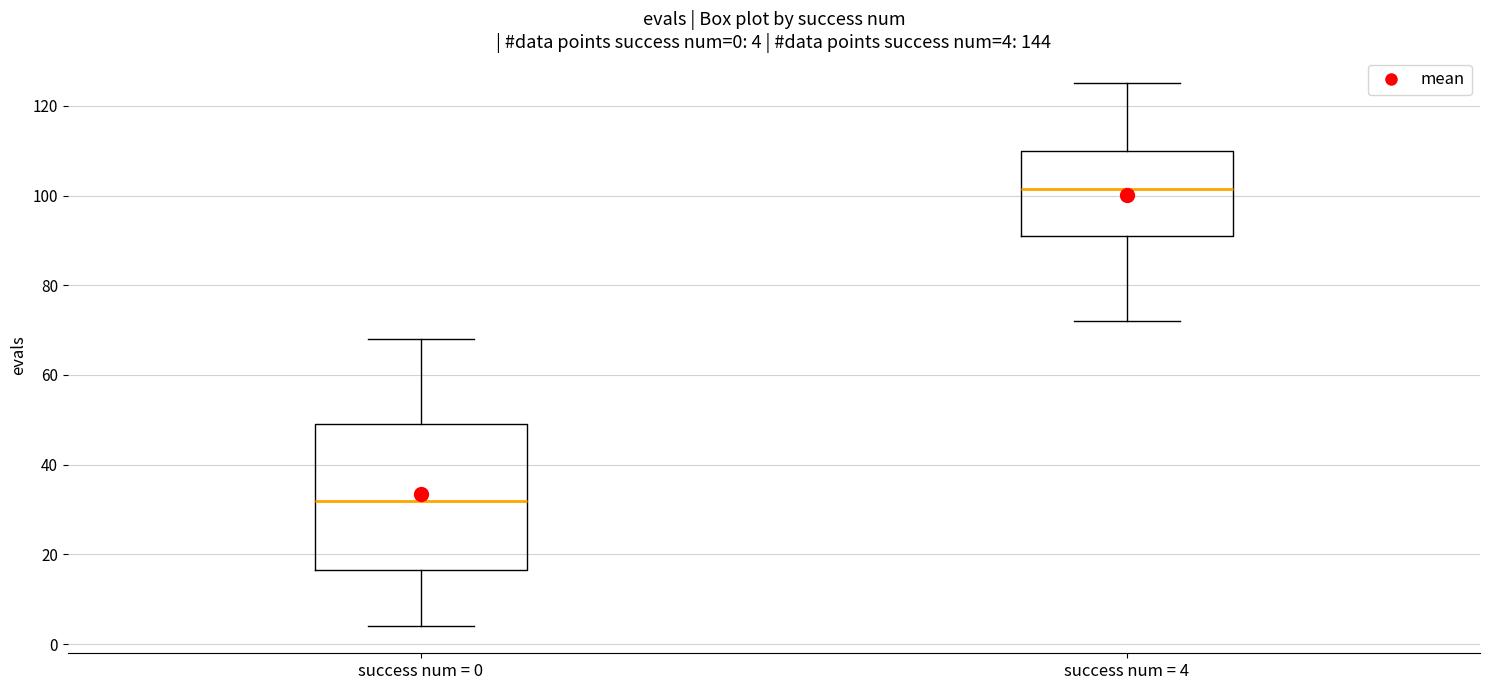

Which box has the highest median line?

success num = 4